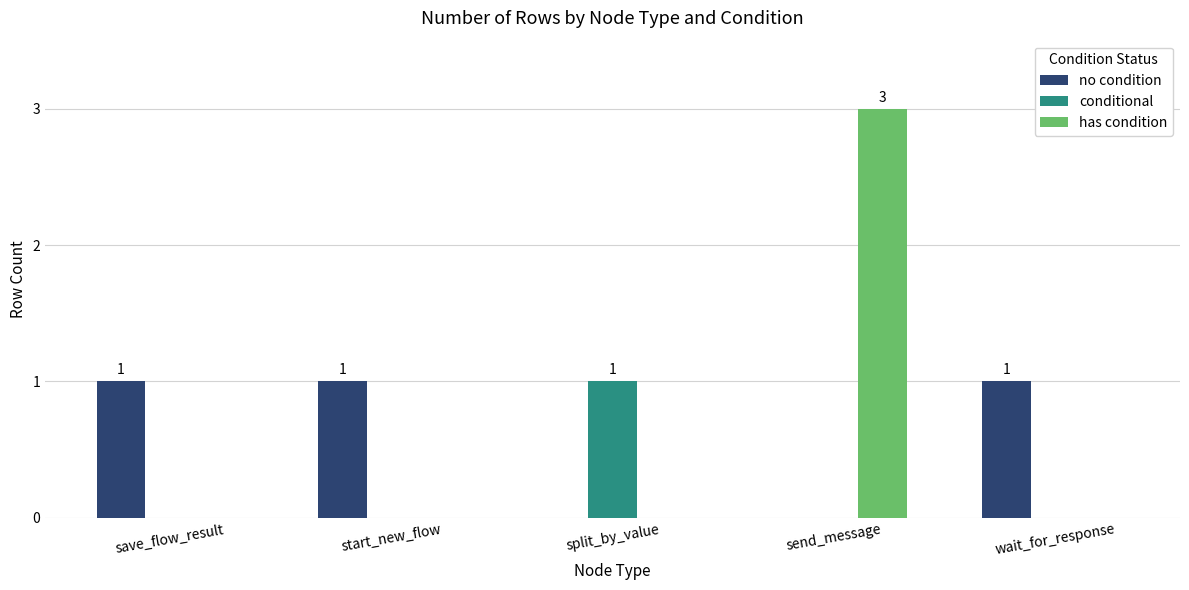

Which series has the largest range (max minus min)?

has condition